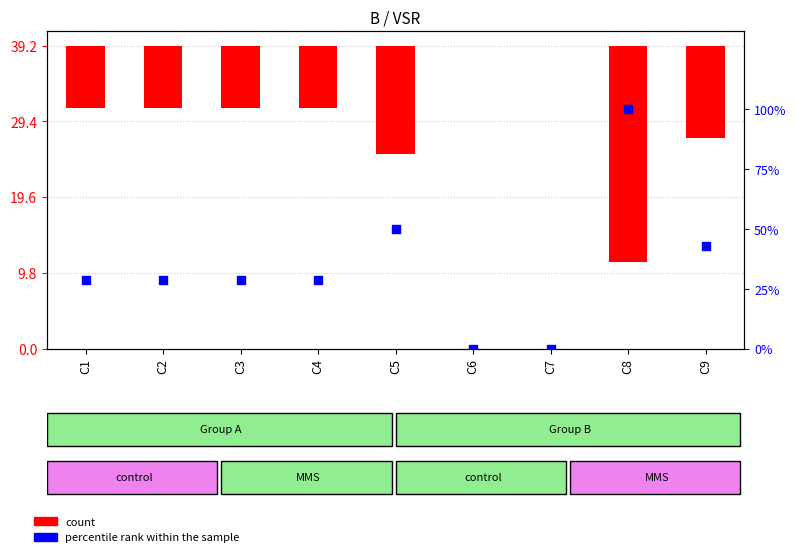

Is the value of count at C2 greater than the value of percentile rank within the sample at C5?

No